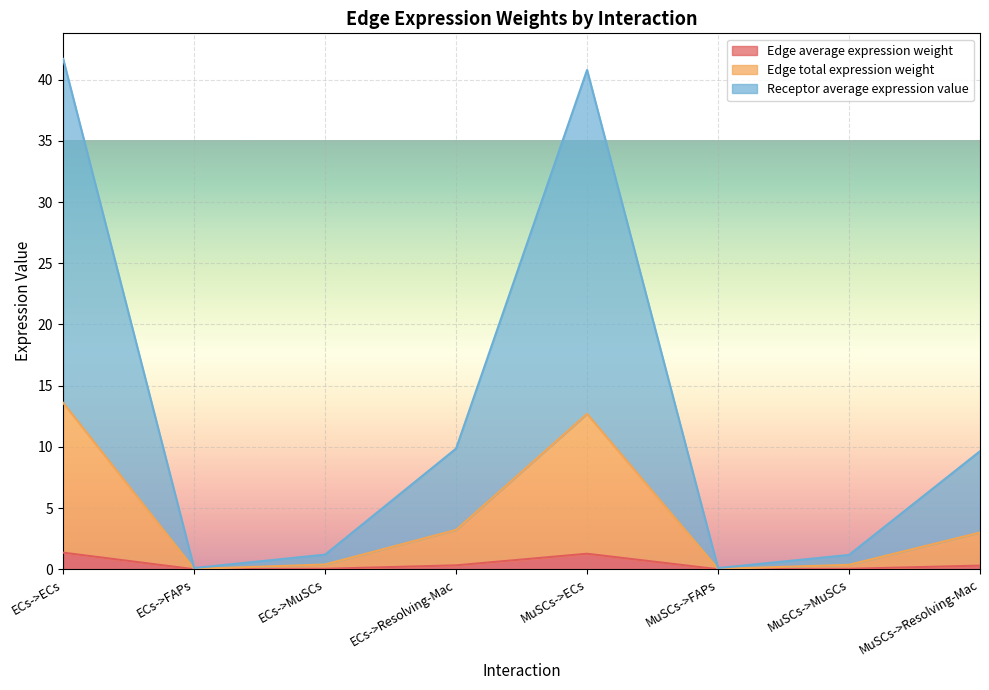

At how many categories does at least one series exceed 16?

2